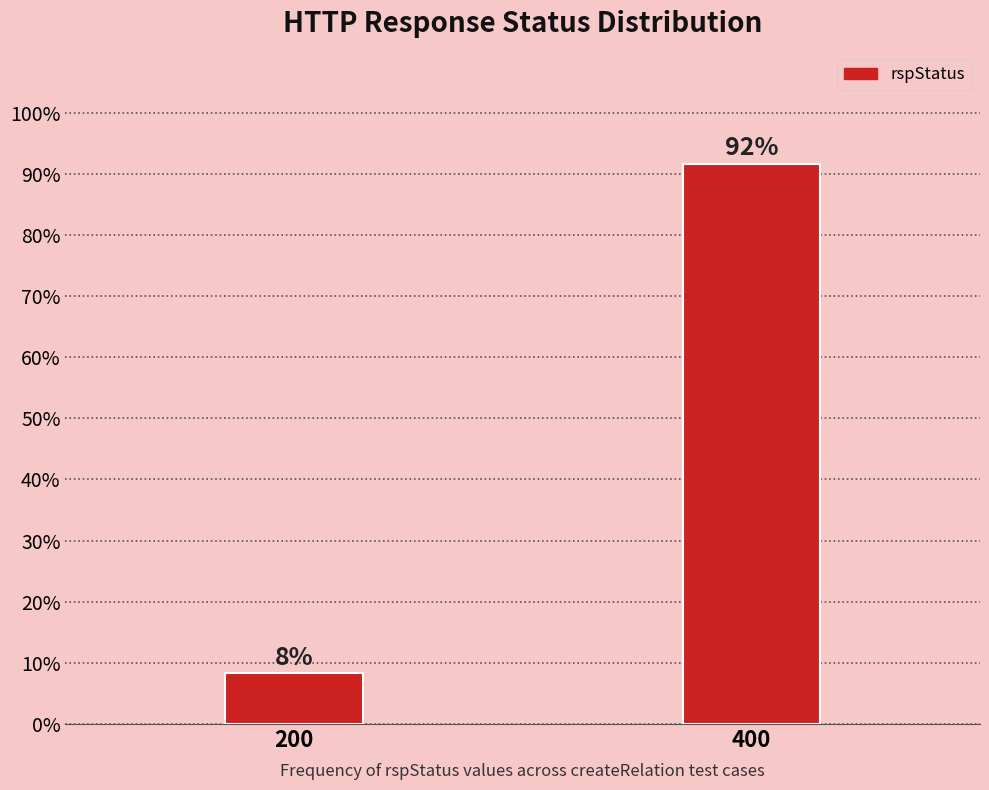

The chart shows a value of 8.3 at 200. True or false?

True